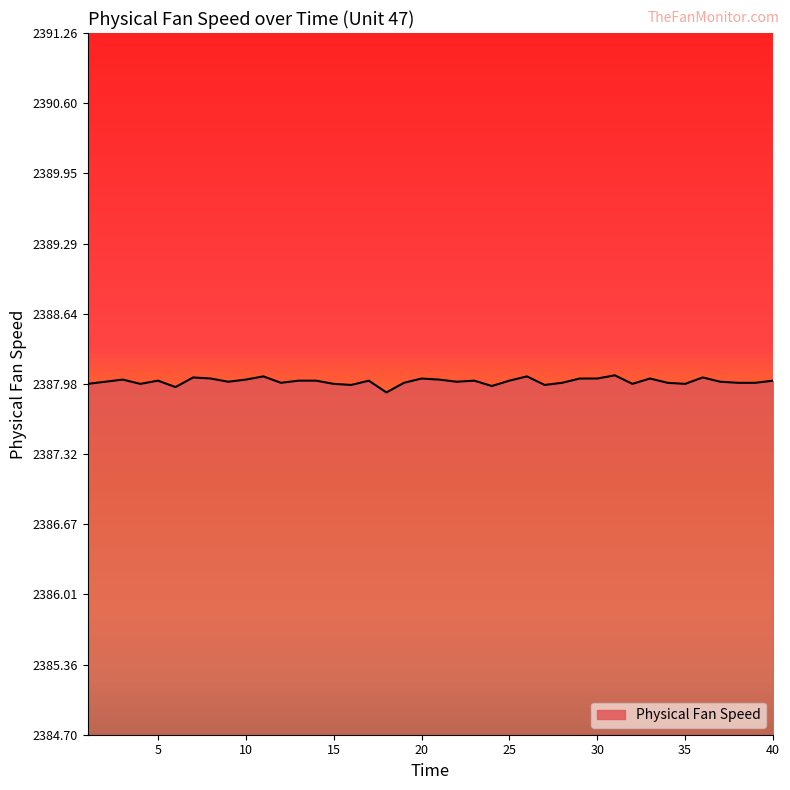

What is the maximum value shown in the chart?

2388.1